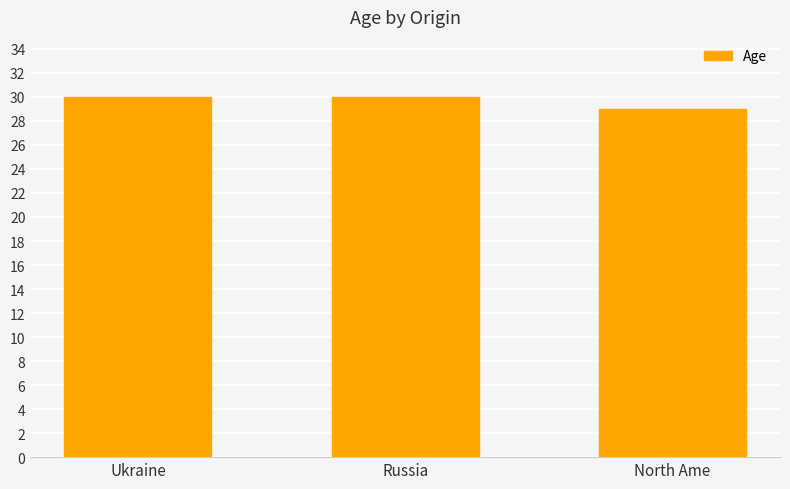

The chart shows a value of 9 at Ukraine. True or false?

False